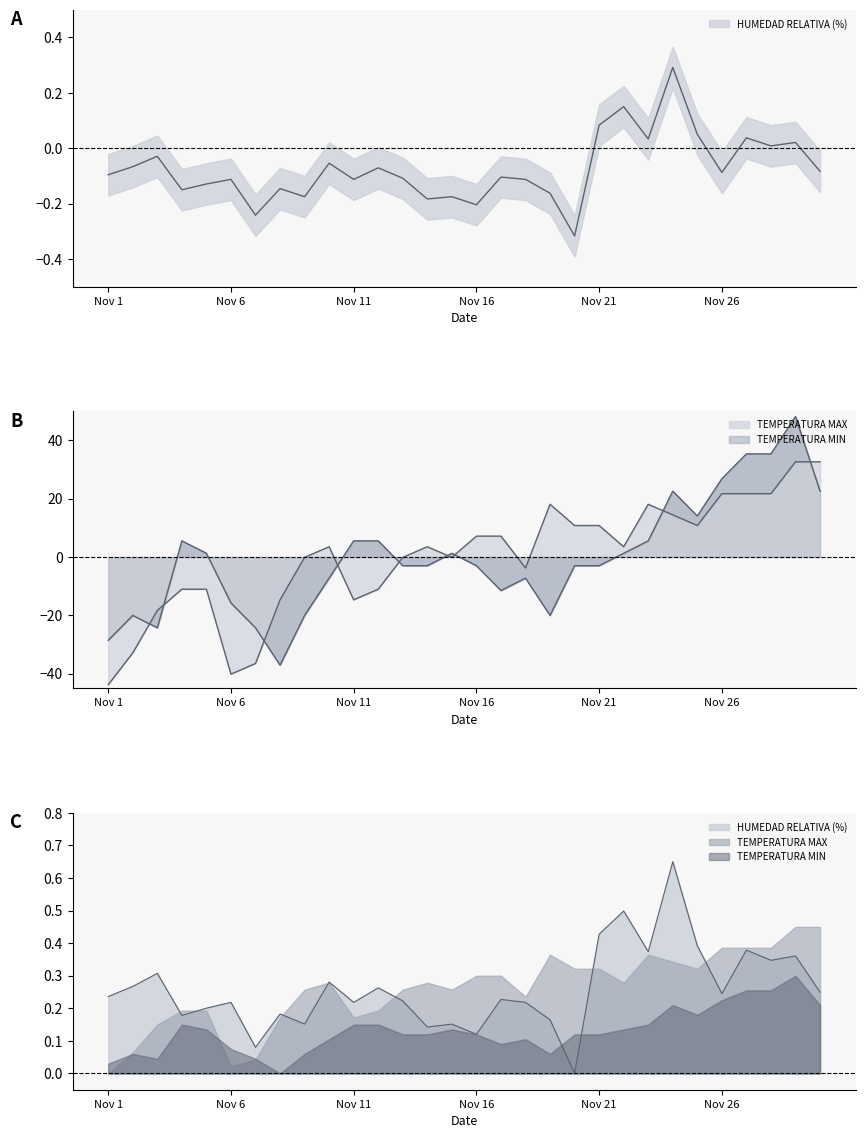

What is the highest value of the TEMPERATURA MAX series?

32.7